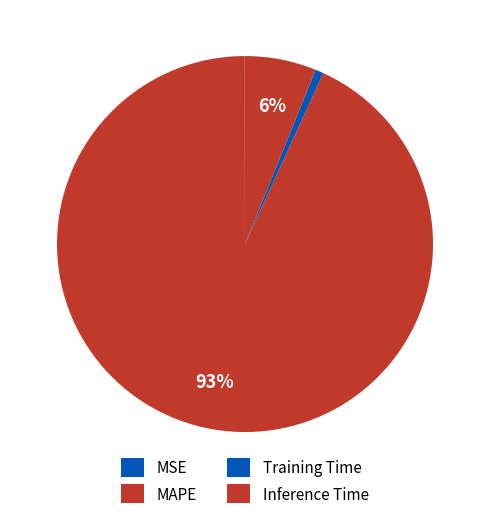

Do Training Time and MSE together represent more than half of the pie?

No